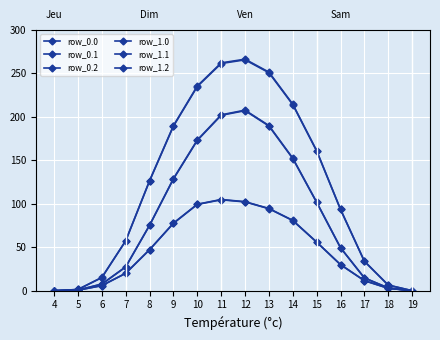

What is the difference between the row_1.0 values at 13 and 10?

15.9